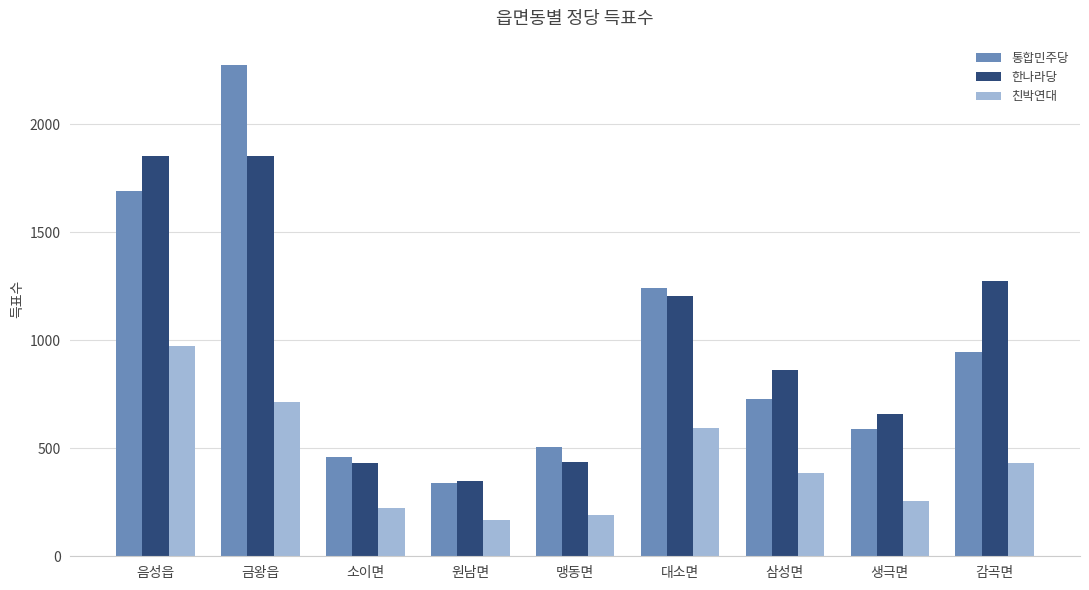

List the labels in order of 친박연대 value, smallest first.

원남면, 맹동면, 소이면, 생극면, 삼성면, 감곡면, 대소면, 금왕읍, 음성읍